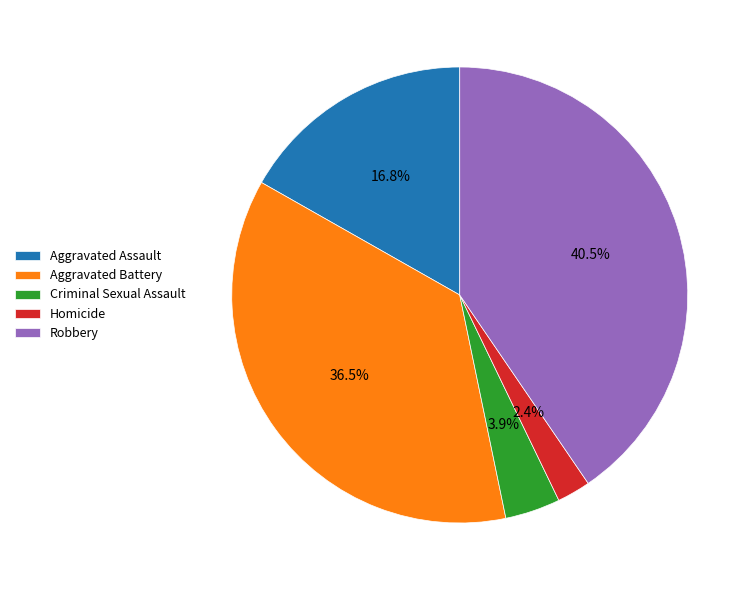

Rank the categories by value from lowest to highest.

Homicide, Criminal Sexual Assault, Aggravated Assault, Aggravated Battery, Robbery